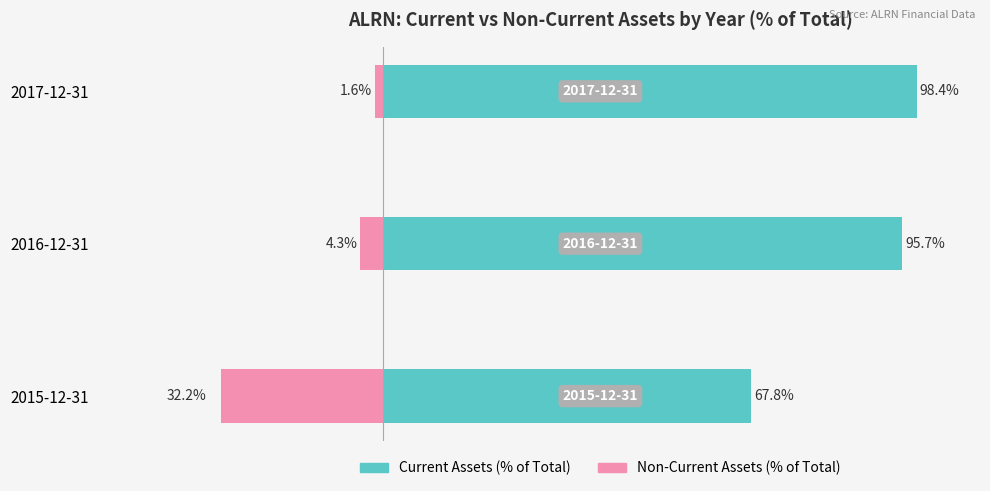

How many bars are there in each group?

2